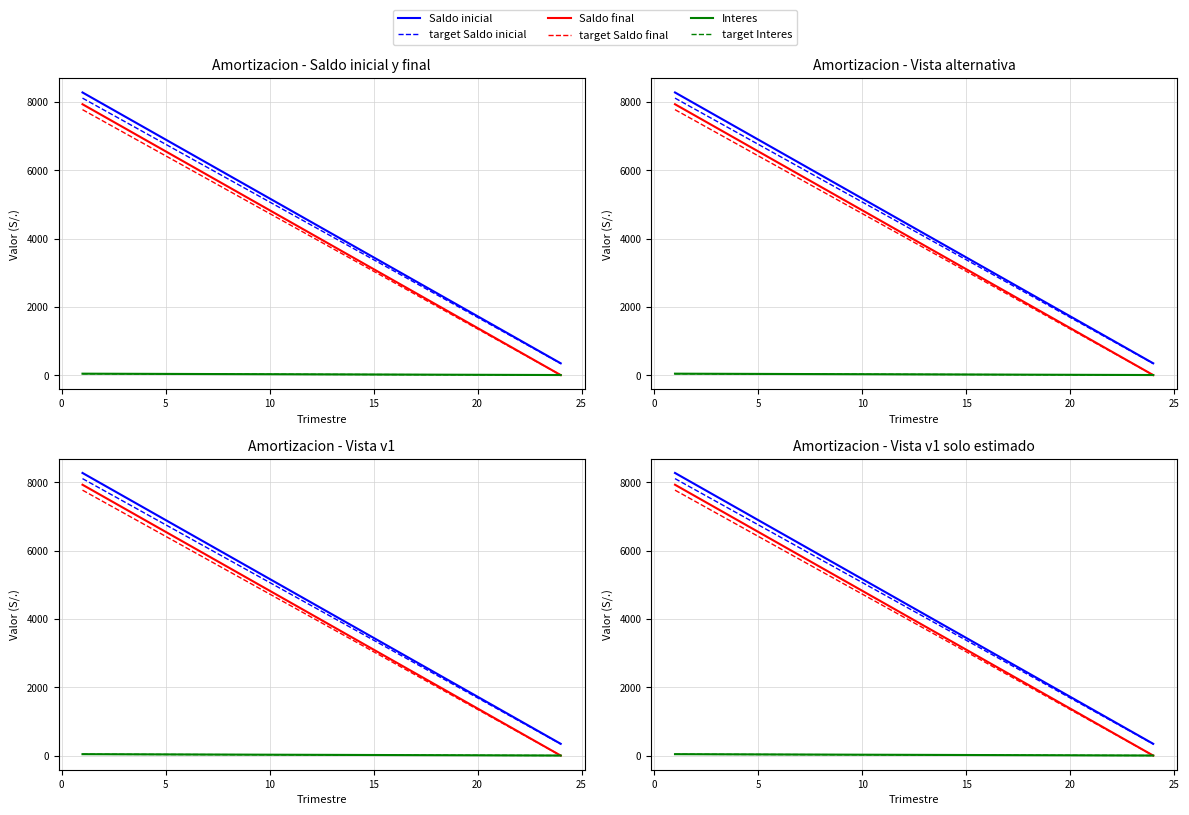

What is the difference between the second highest and minimum values in the Saldo final series?

7588.9